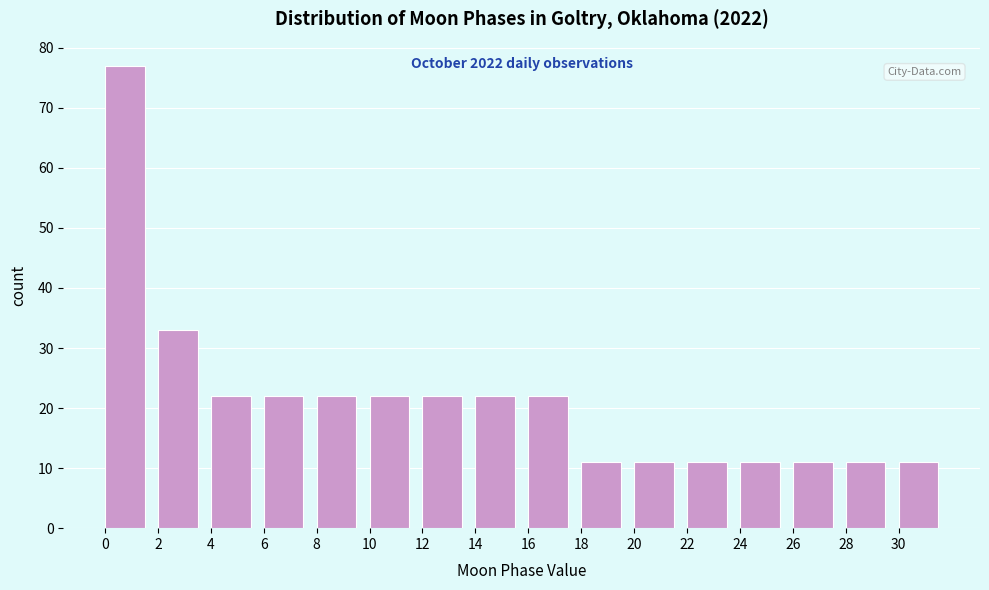

Reading right to left, extract all data points from this chart.

30=11	28=11	26=11	24=11	22=11	20=11	18=11	16=22	14=22	12=22	10=22	8=22	6=22	4=22	2=33	0=77